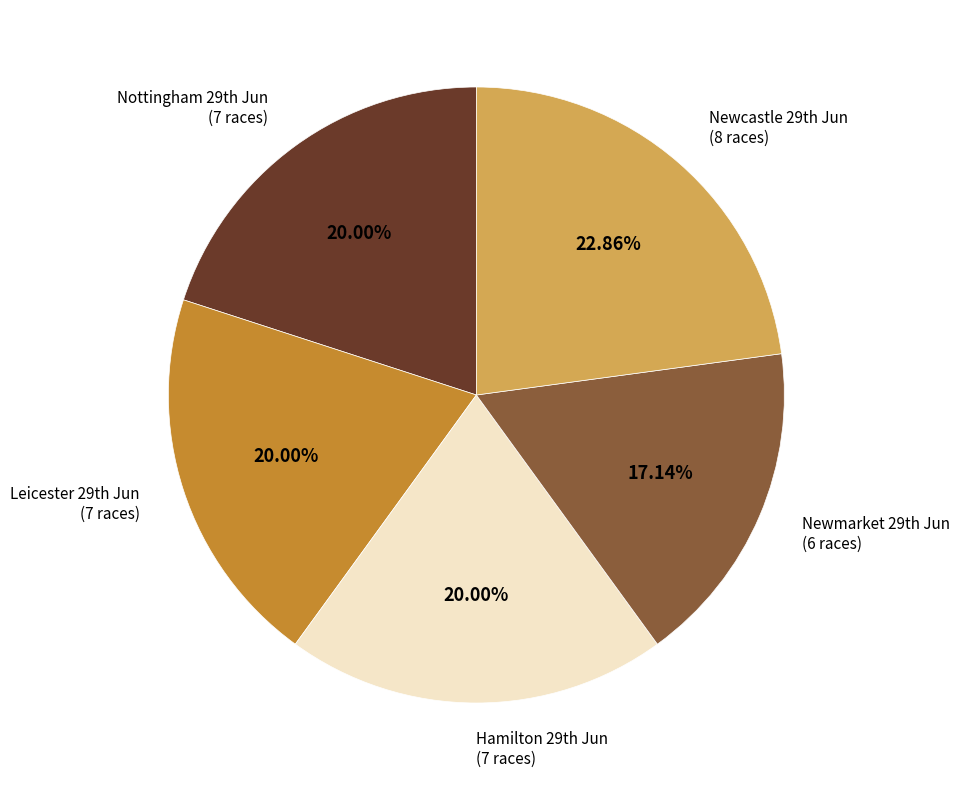

Is there a majority slice in this chart?

No